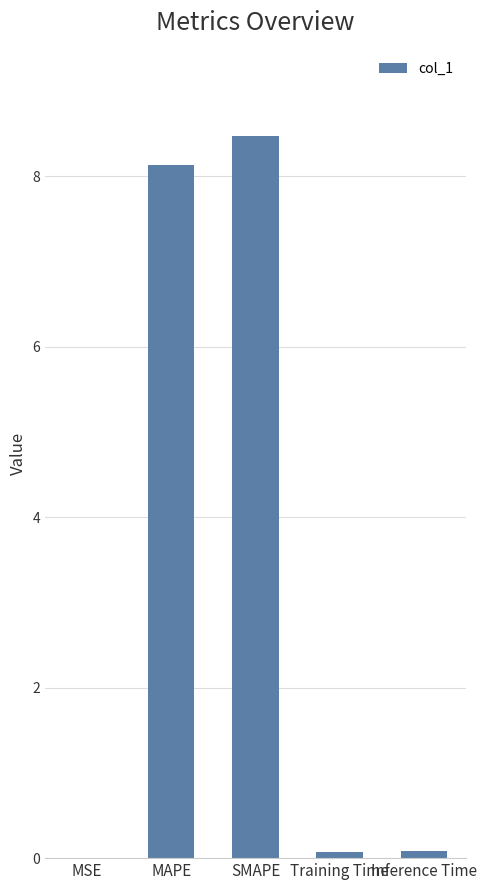

What is the change in value from MAPE to SMAPE?

+0.3